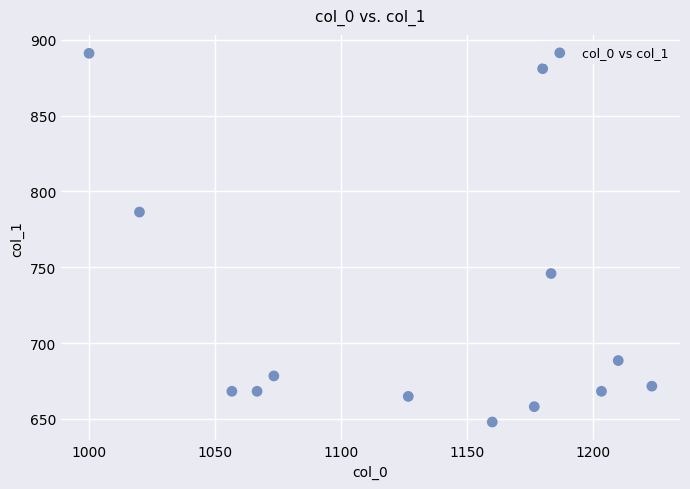

What is the range of X values (max minus min)?

223.3